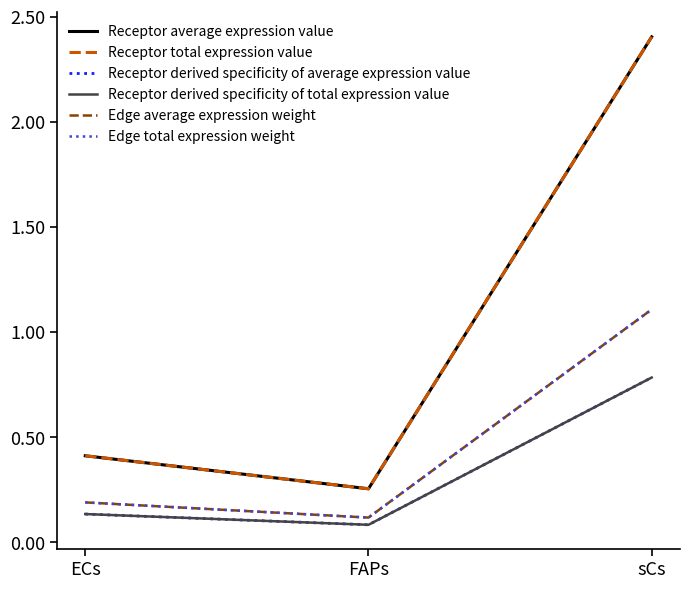

Reading left to right, list all the values displayed in this chart.

Receptor average expression value: 0.4	0.3	2.4
Receptor total expression value: 0.4	0.3	2.4
Receptor derived specificity of average expression value: 0.1	0.1	0.8
Receptor derived specificity of total expression value: 0.1	0.1	0.8
Edge average expression weight: 0.2	0.1	1.1
Edge total expression weight: 0.2	0.1	1.1